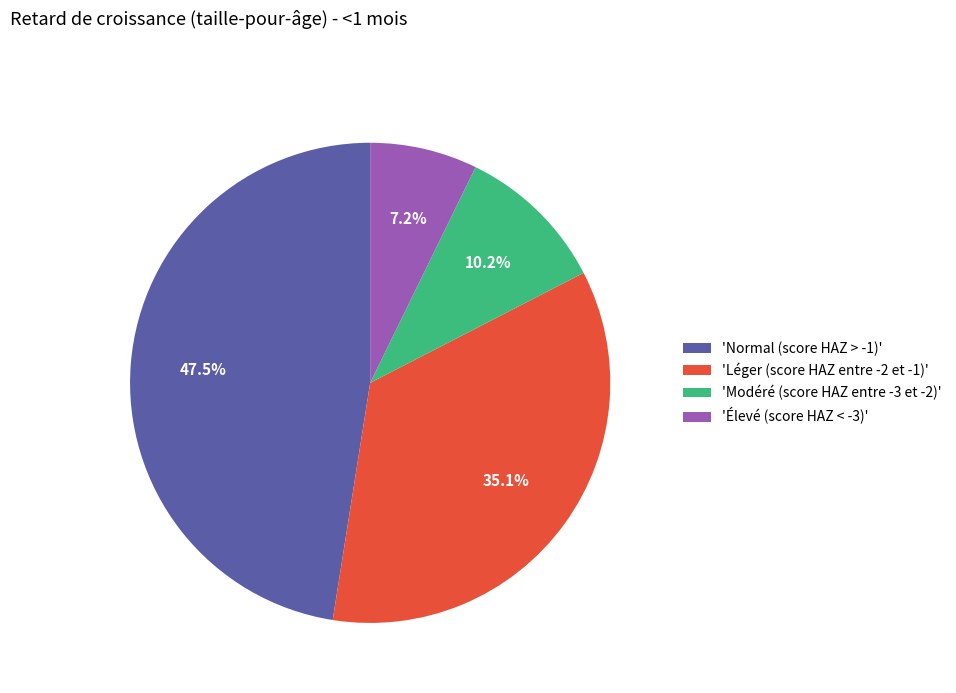

How many slices are in this pie chart?

4